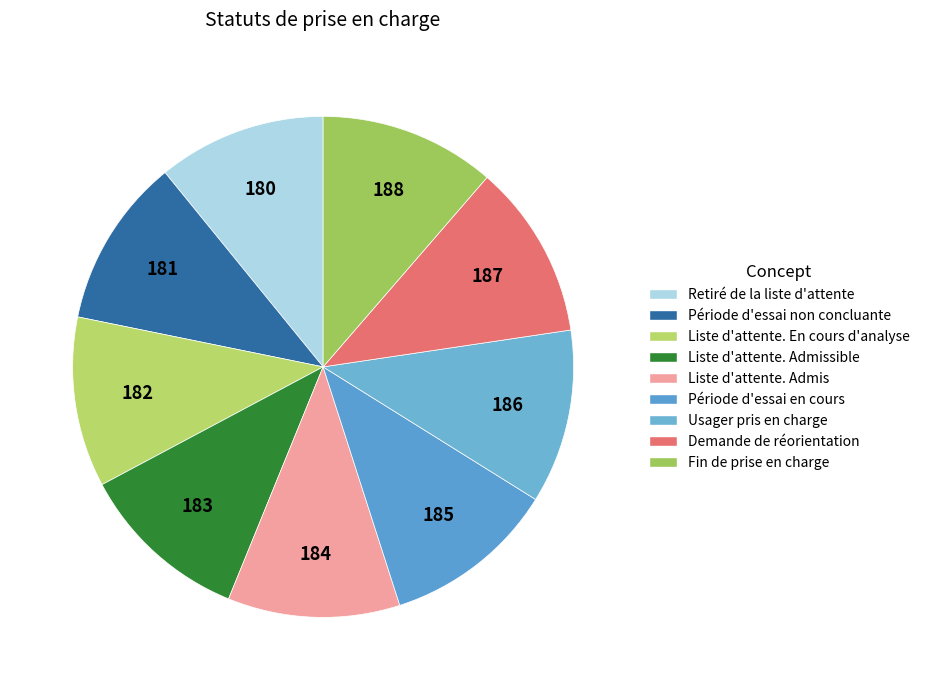

Which slice is the largest?

Fin de prise en charge